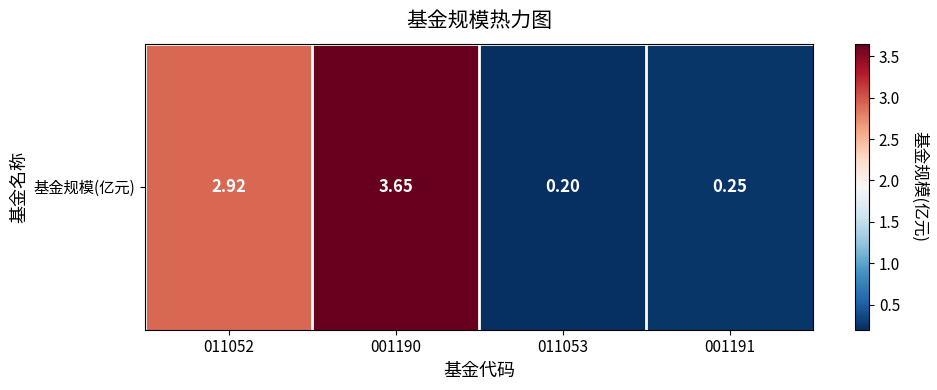

True or false: the data shows 2.9 at 011052.

True